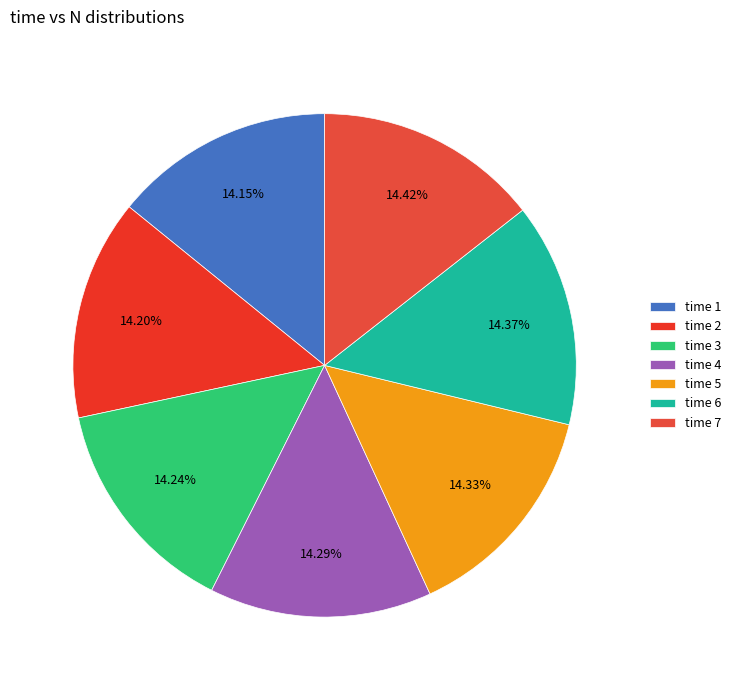

Is there a majority slice in this chart?

No